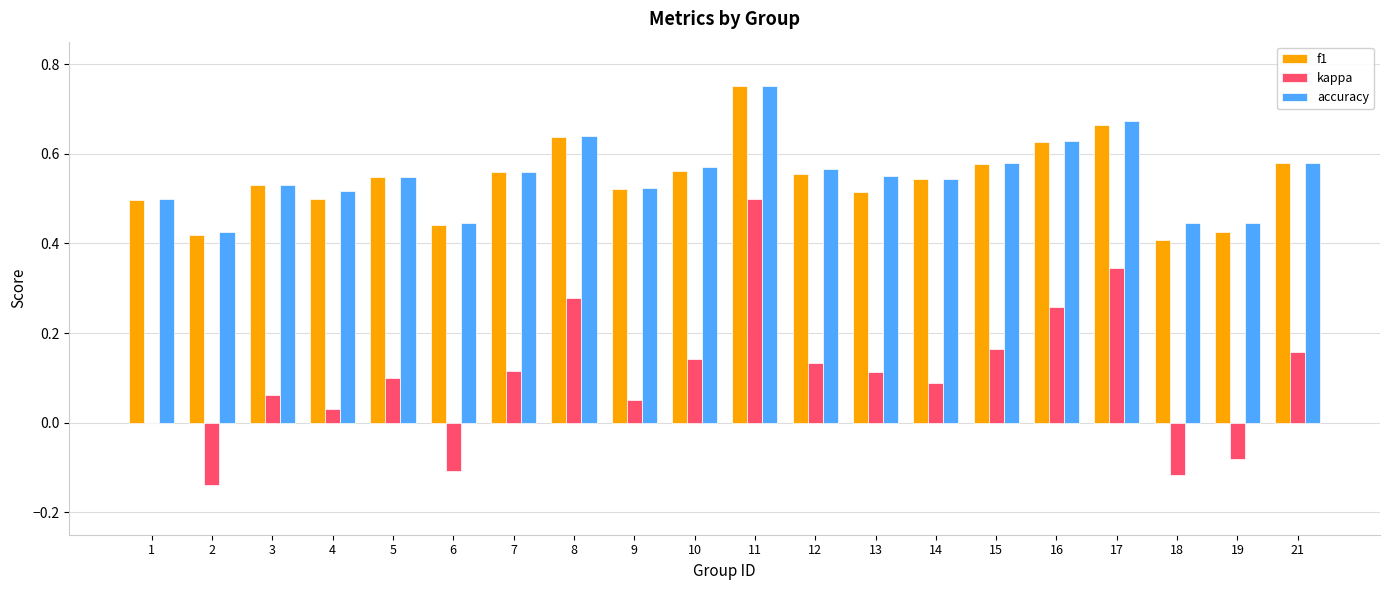

Between 6 and 8, which series saw the biggest shift?

kappa